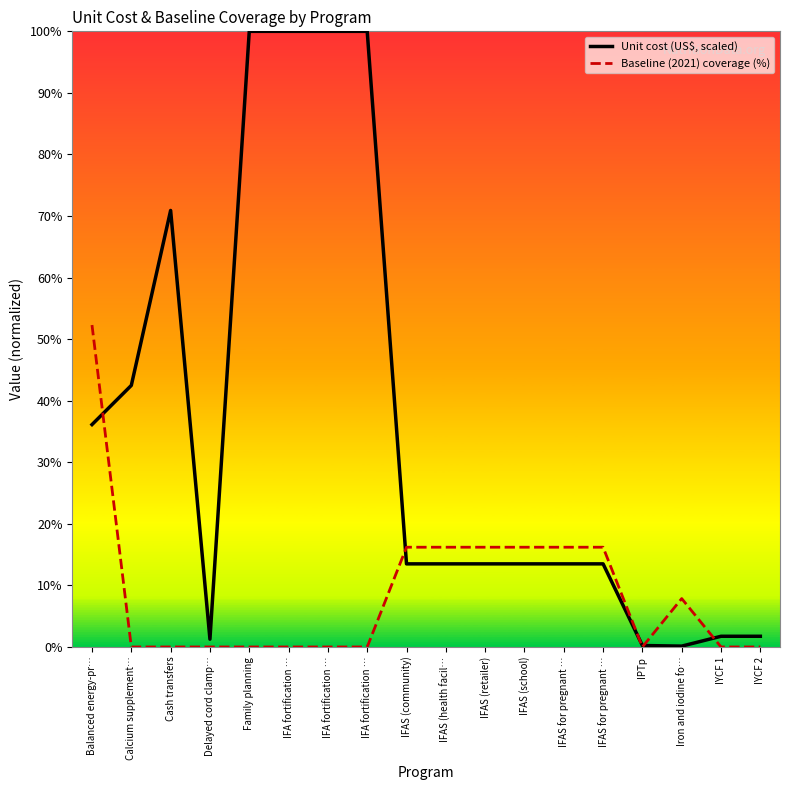

After their last crossing, which series has the higher values: Baseline (2021) coverage (%) or Unit cost (US$, scaled)?

Unit cost (US$, scaled)